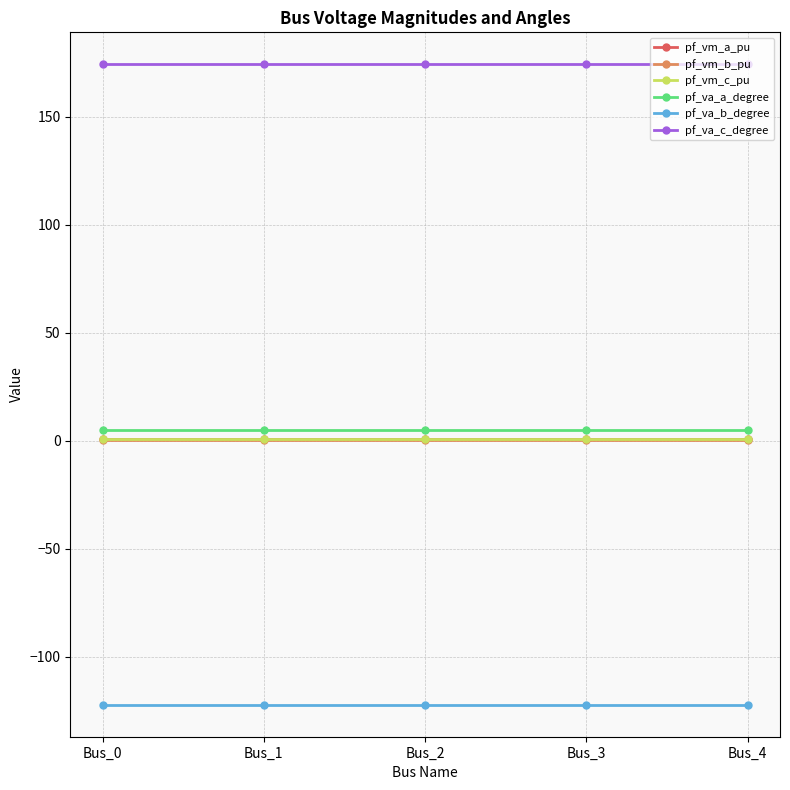

Which series has the largest total across all categories?

pf_va_c_degree